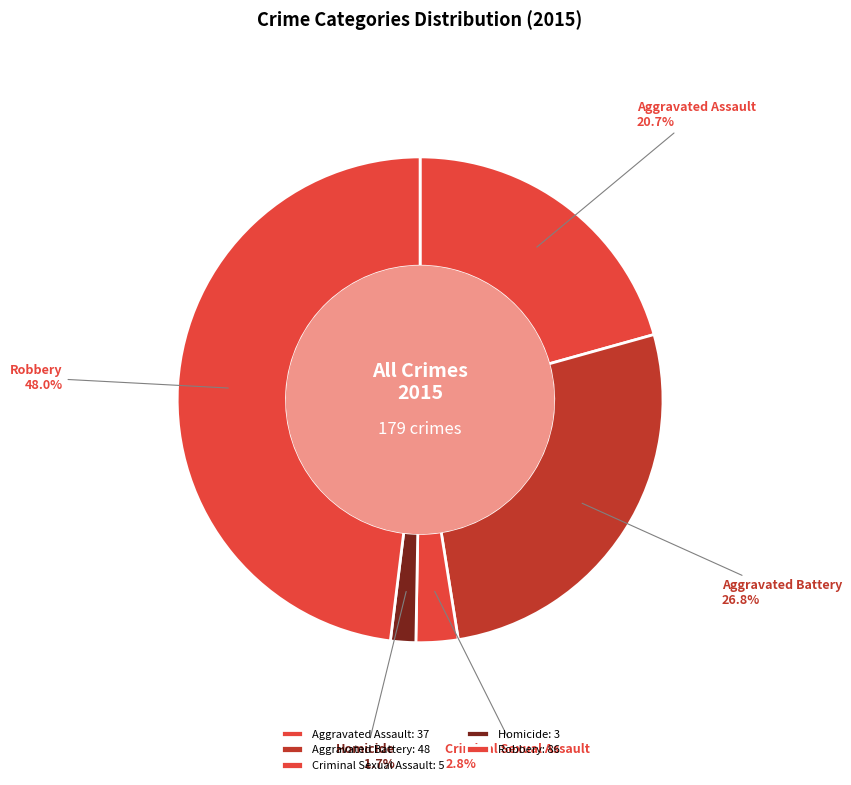

How many segments does this pie chart have?

5